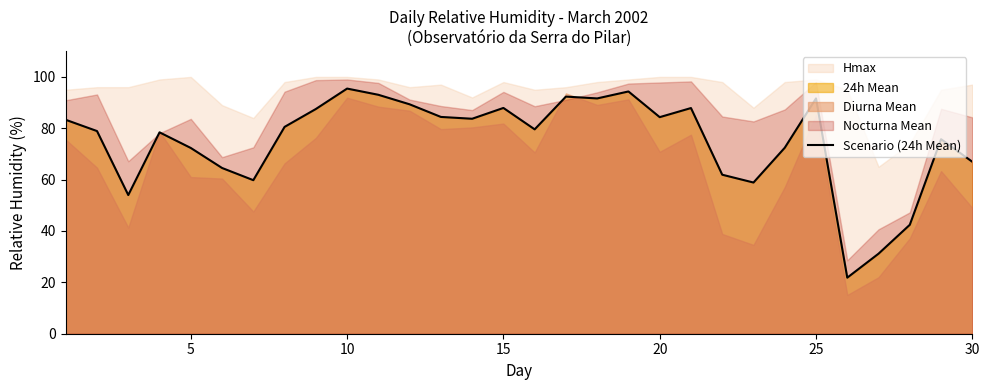

How many data points are less than 80?

15